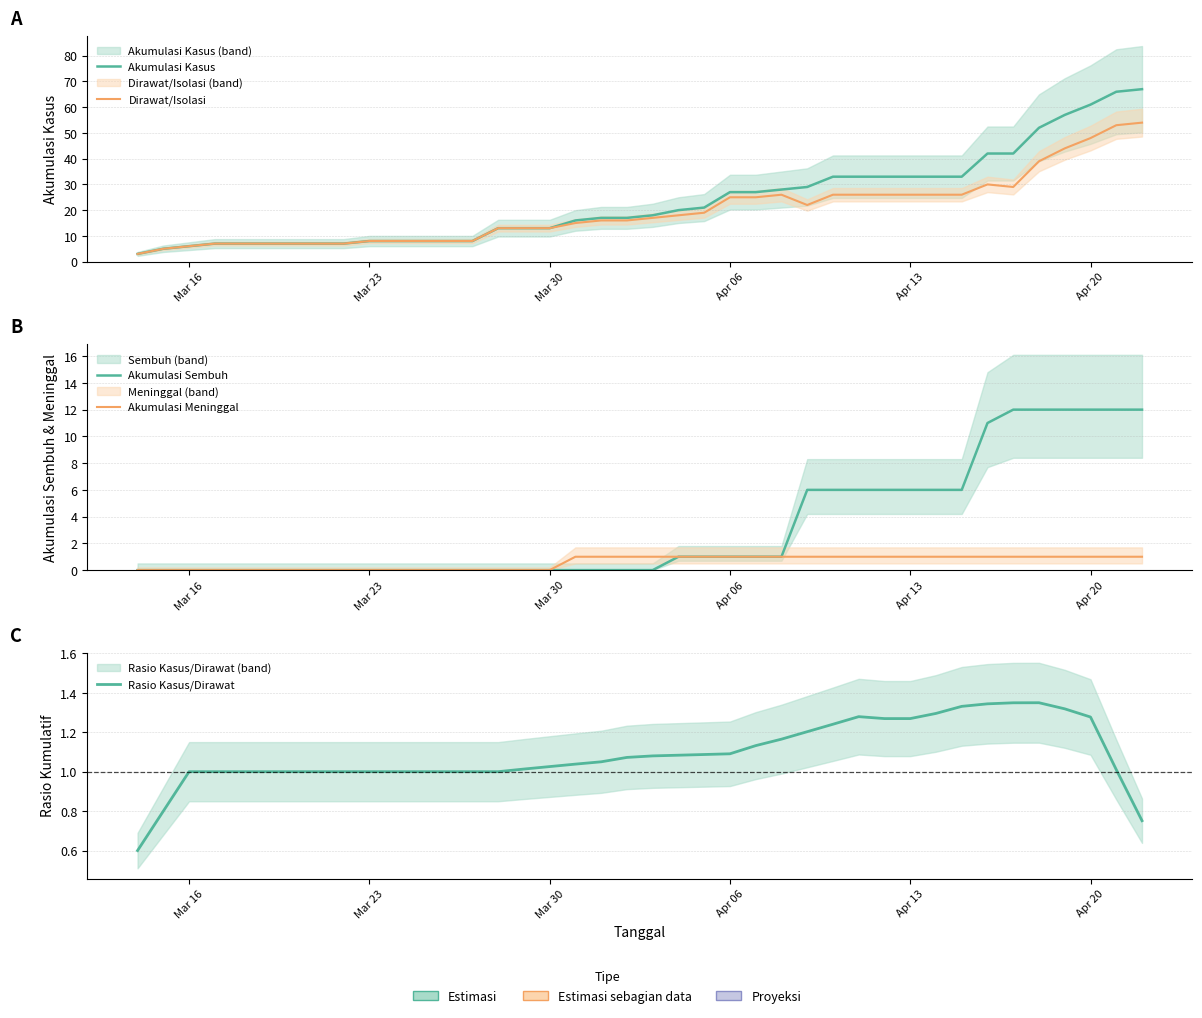

What are all the series names shown in the legend?

Akumulasi Kasus, Dirawat/Isolasi, Akumulasi Sembuh, Akumulasi Meninggal, Rasio Kasus/Dirawat